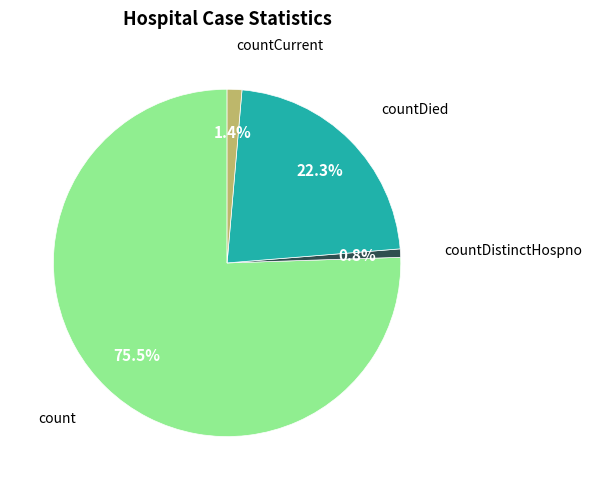

What is the ratio of the value at countDistinctHospno to the value at countCurrent?

0.6